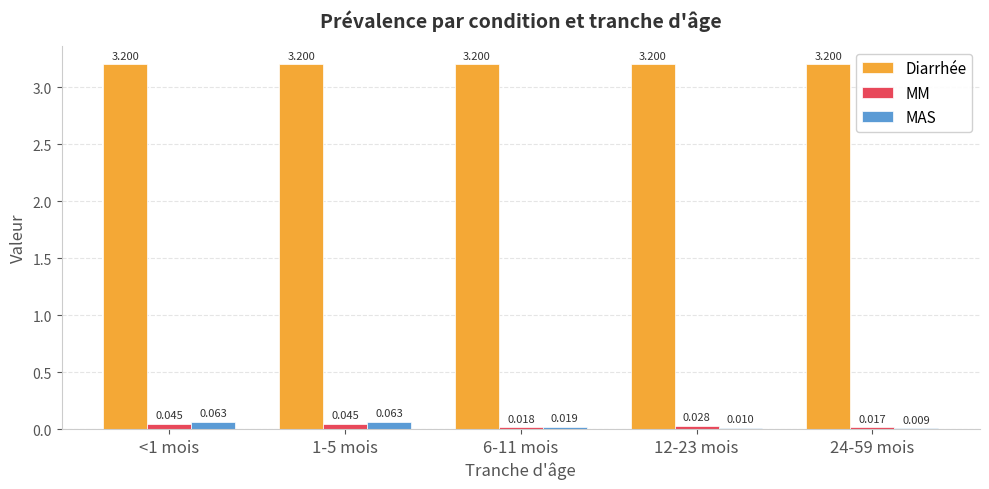

What is the spread (max minus min) of values at <1 mois?

3.2